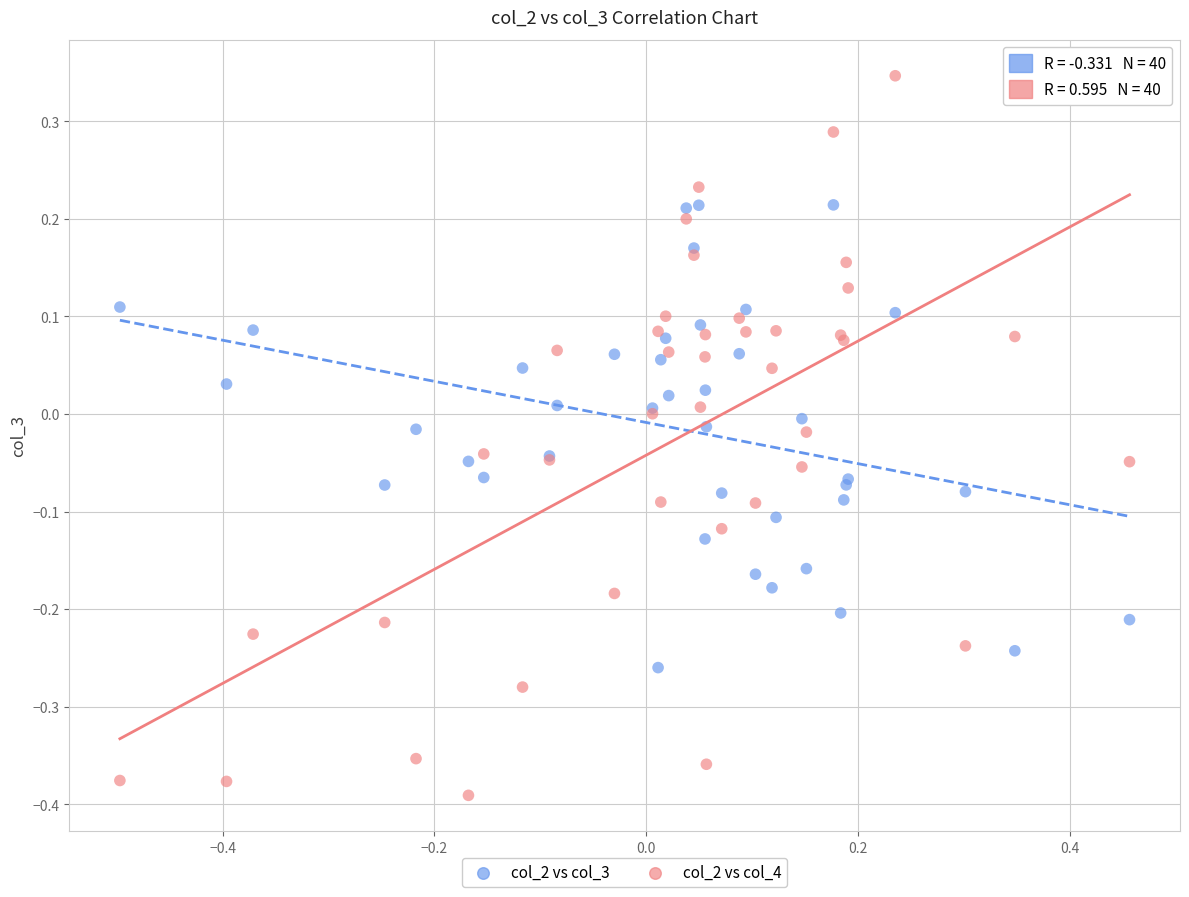

Which series has the widest spread of Y values?

col_2 vs col_4